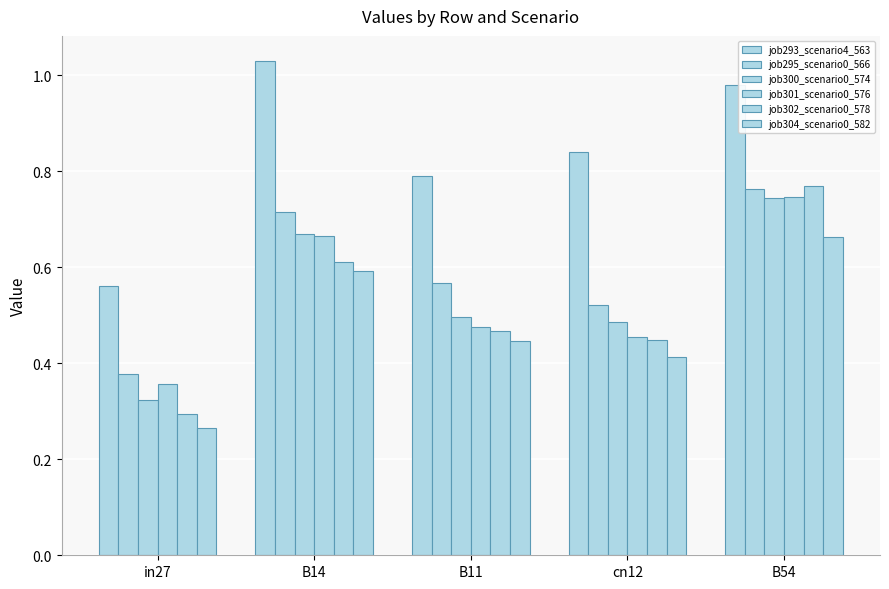

What is the label of the 1st bar from the right?

B54